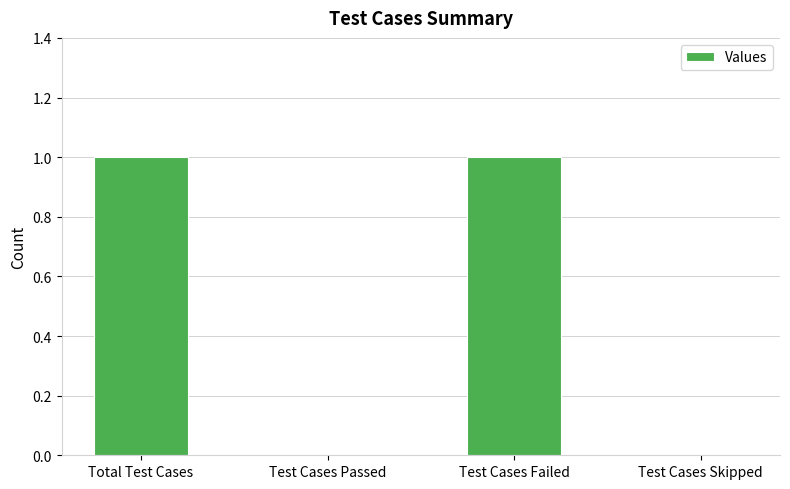

Reading left to right, list all the values displayed in this chart.

1	0	1	0